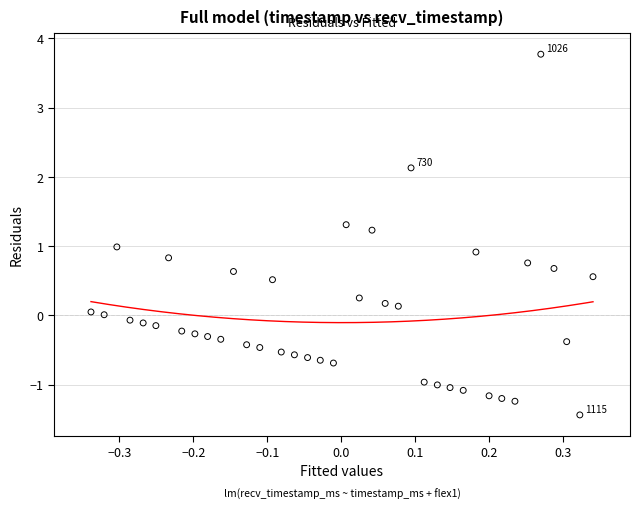

What is the range of X values (max minus min)?

0.7